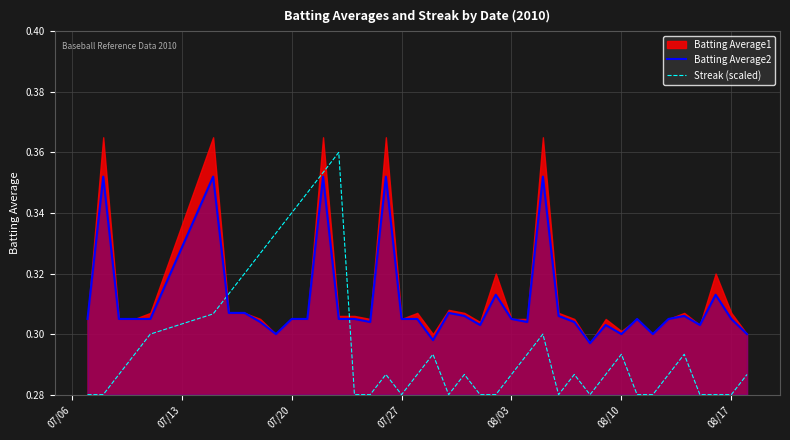

True or false: Streak (scaled) and Batting Average2 cross at least once.

True